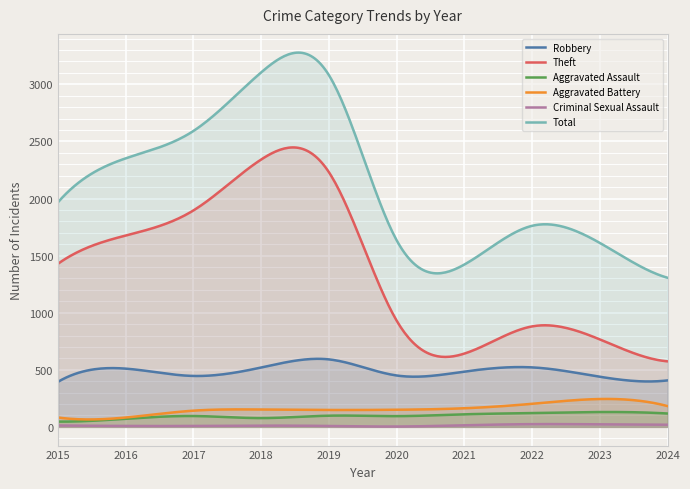

Rank the series by their maximum value, from highest to lowest.

Total, Theft, Robbery, Aggravated Battery, Aggravated Assault, Criminal Sexual Assault